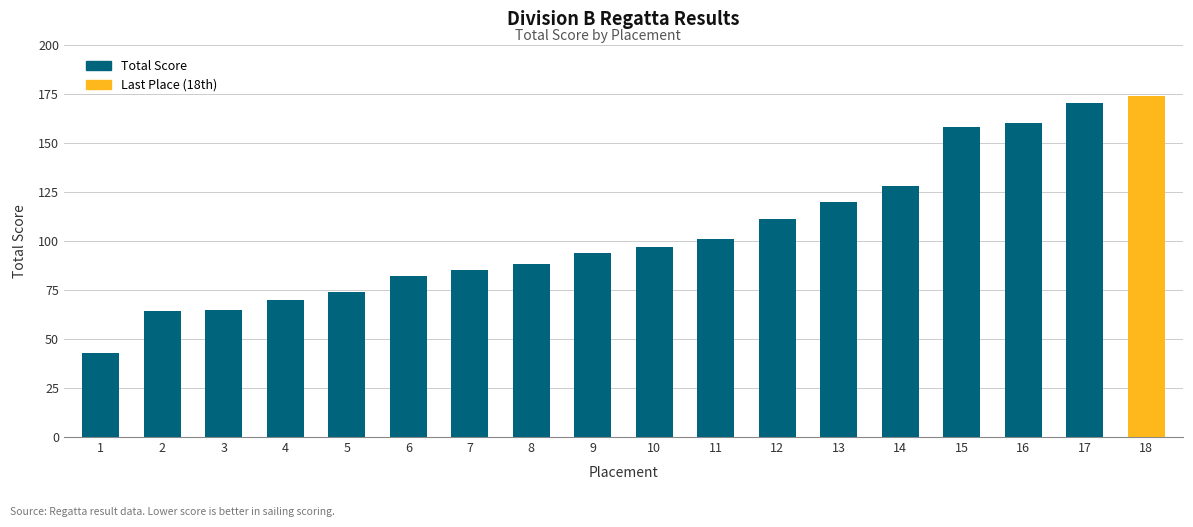

What is the average value?

105